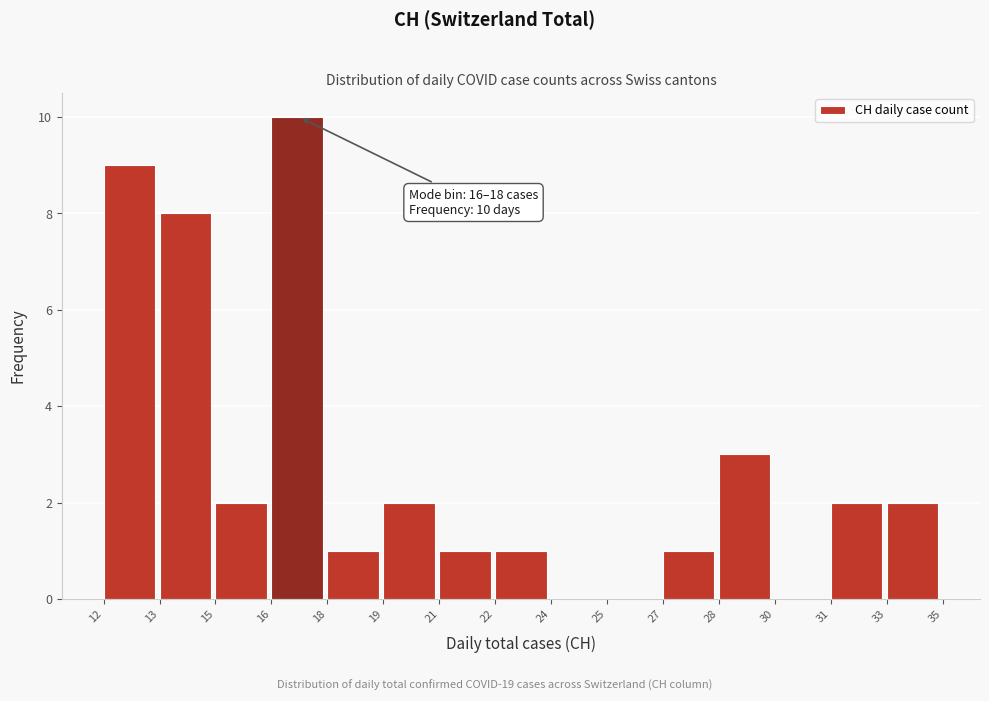

Reading right to left, extract all data points from this chart.

33=2	31=2	30=0	28=3	27=1	25=0	24=0	22=1	21=1	19=2	18=1	16=10	15=2	13=8	12=9